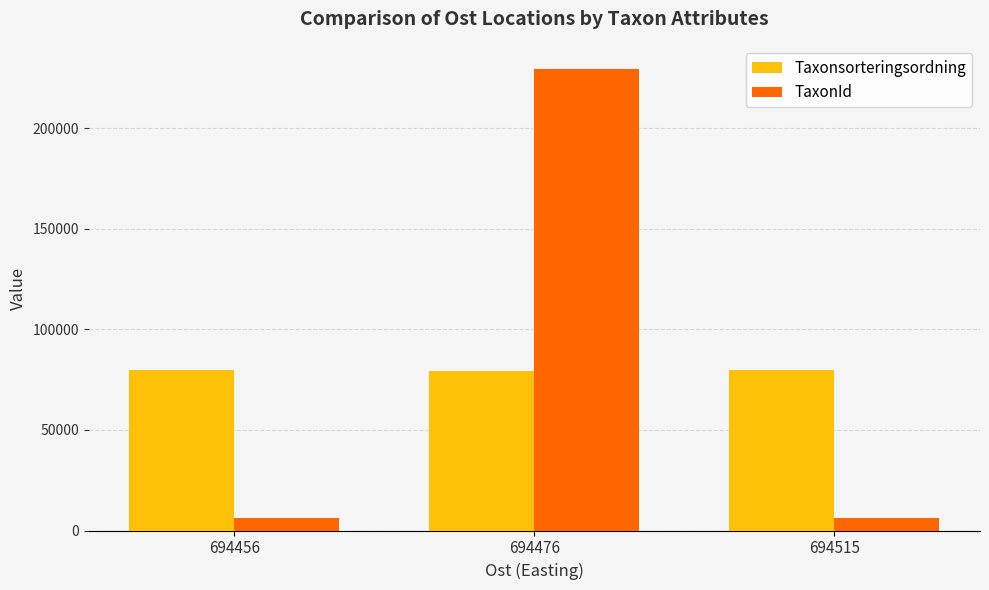

Which series has the widest spread of values?

TaxonId